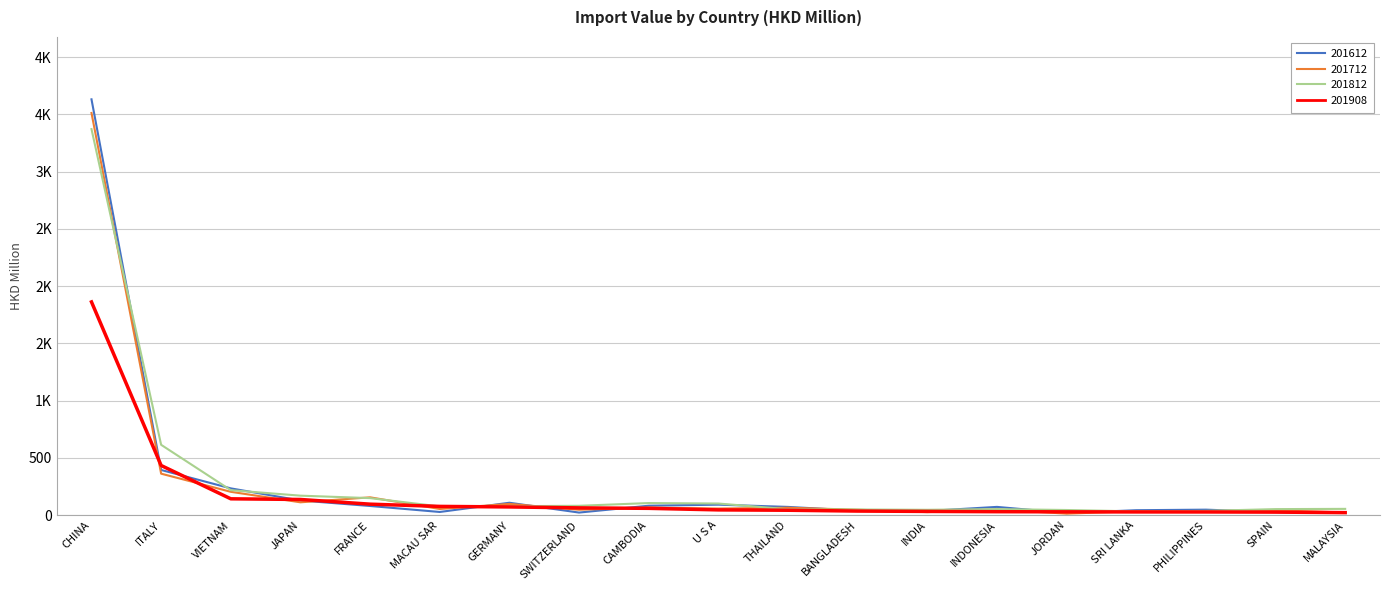

Between SPAIN and MACAU SAR, which is larger?

MACAU SAR